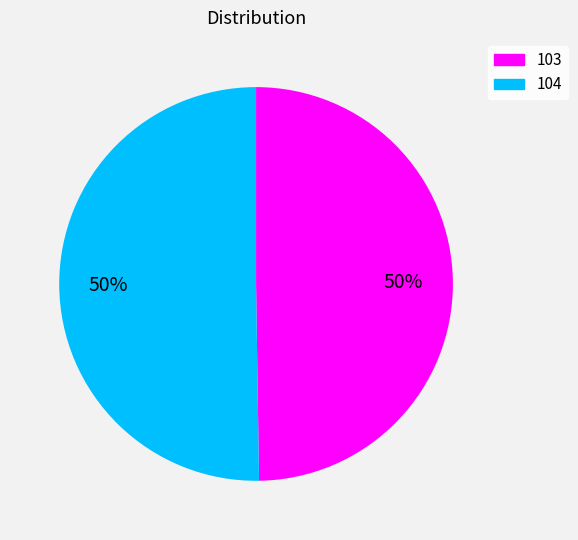

What percentage is the 104 slice, to the nearest percent?

50%